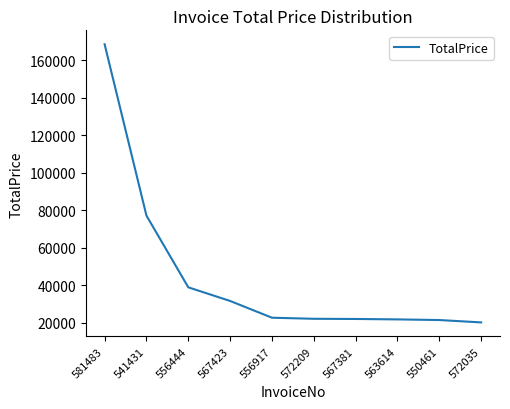

What is the difference between the maximum and minimum values?

148191.7